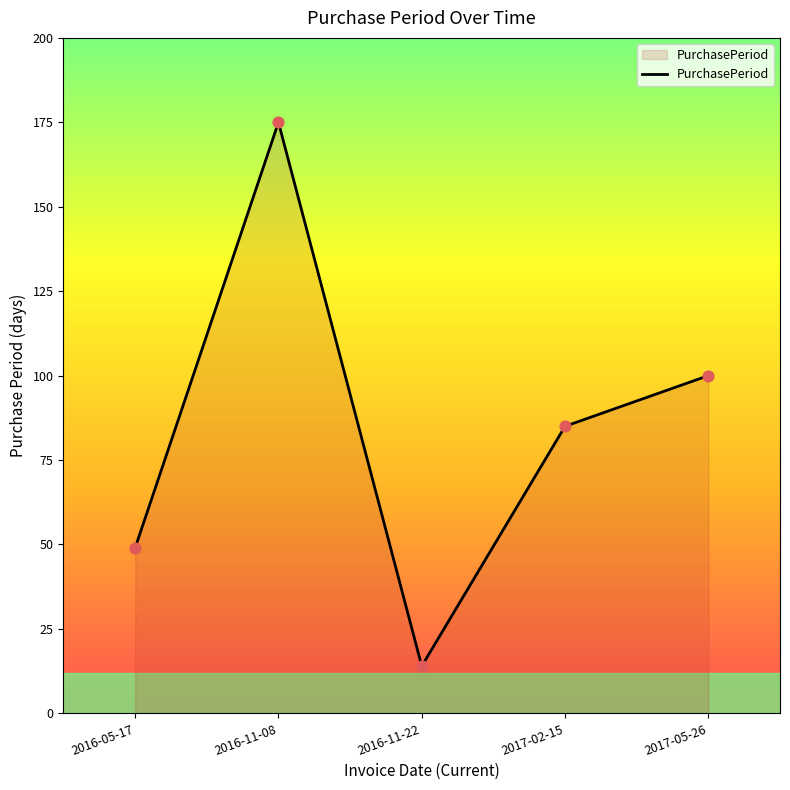

What is the change in value from 2016-11-08 to 2017-05-26?

-75